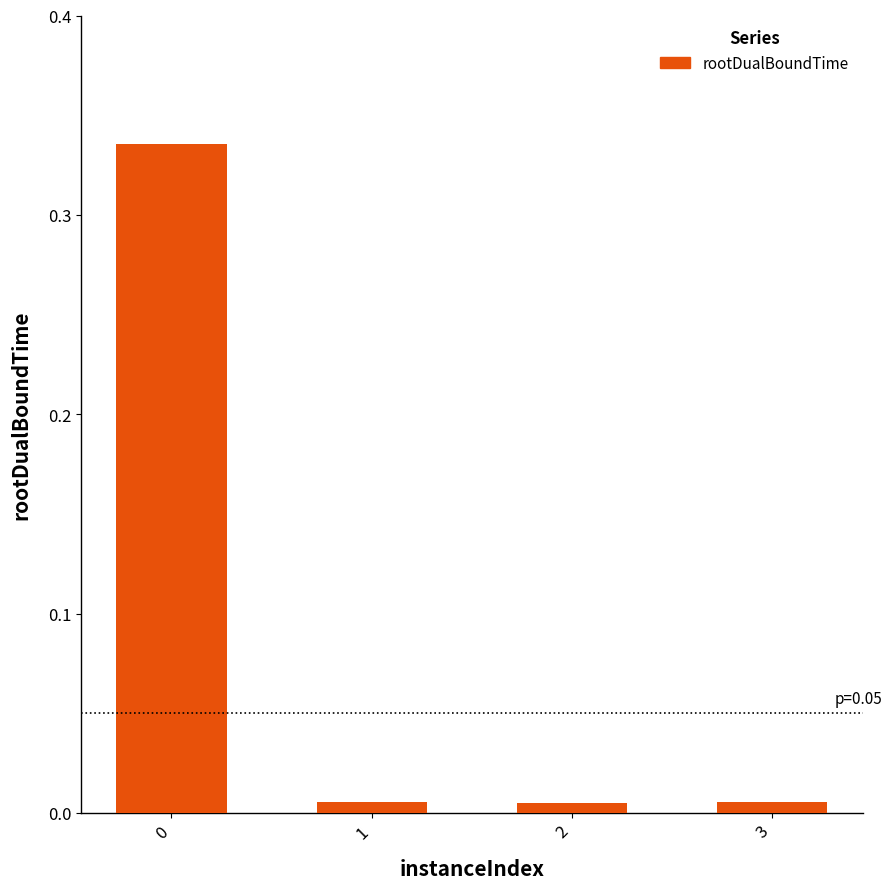

What is the sum of all values?

0.4